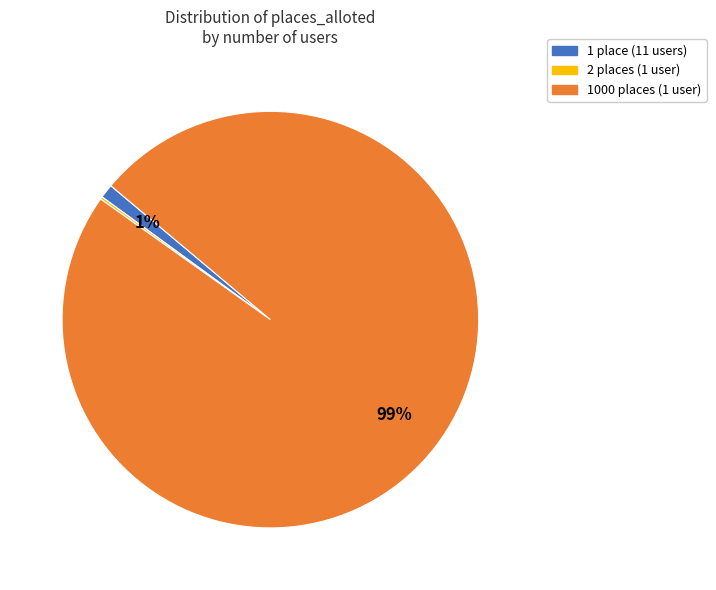

Does any single category account for the majority?

Yes